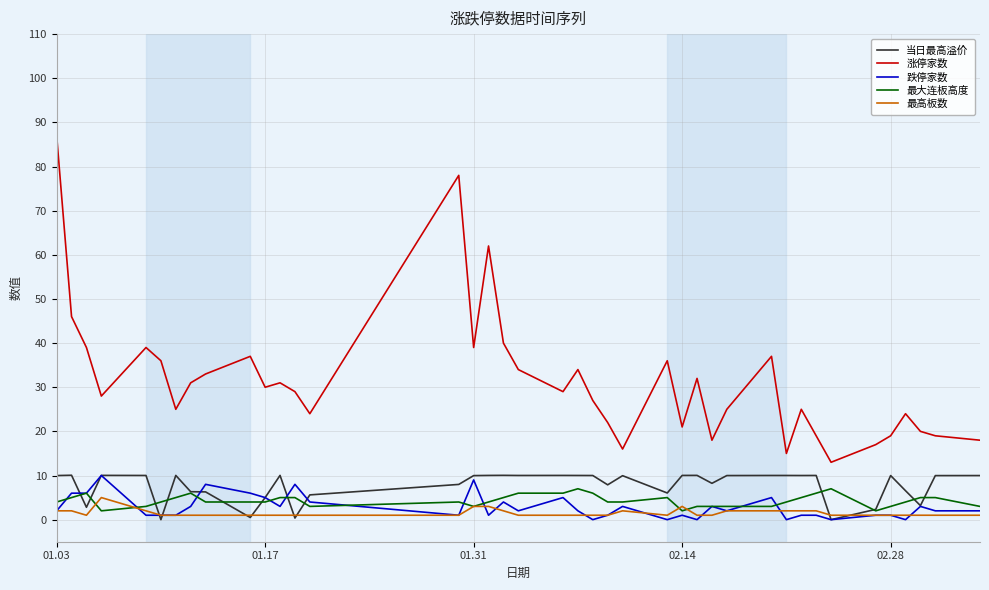

What is the maximum value for 当日最高溢价?

10.1